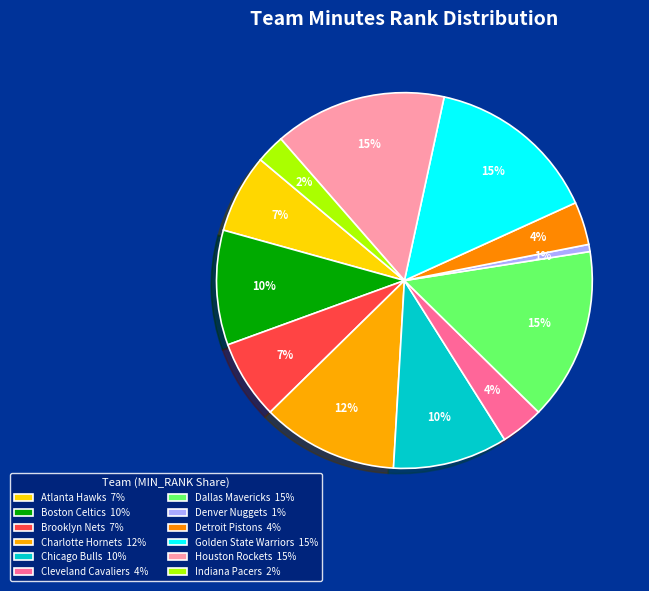

Is the sum of Indiana Pacers and Charlotte Hornets greater than half?

No